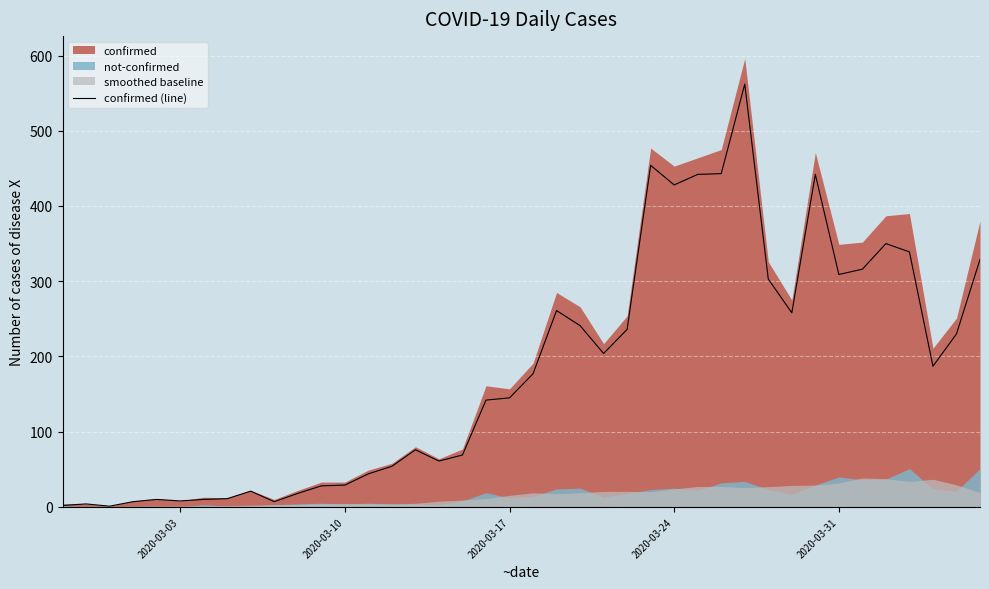

How many lines are shown in the chart?

1